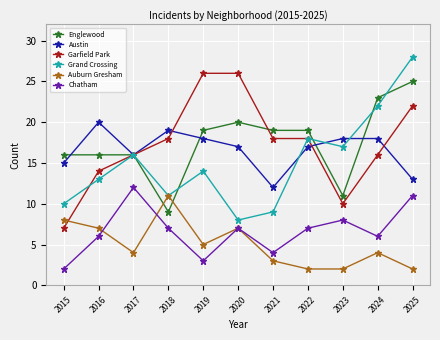

What is the value of the Auburn Gresham point at the 6th from the left?

7